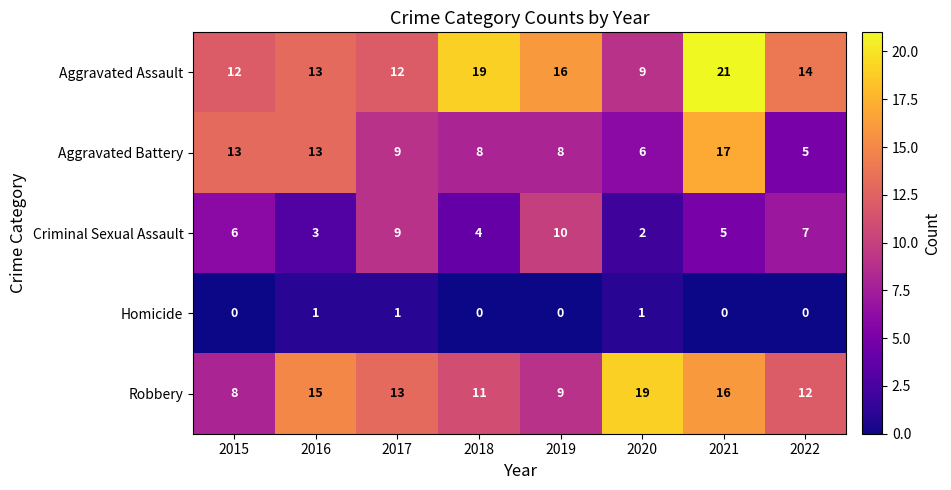

At which label does Criminal Sexual Assault reach its minimum?

2020